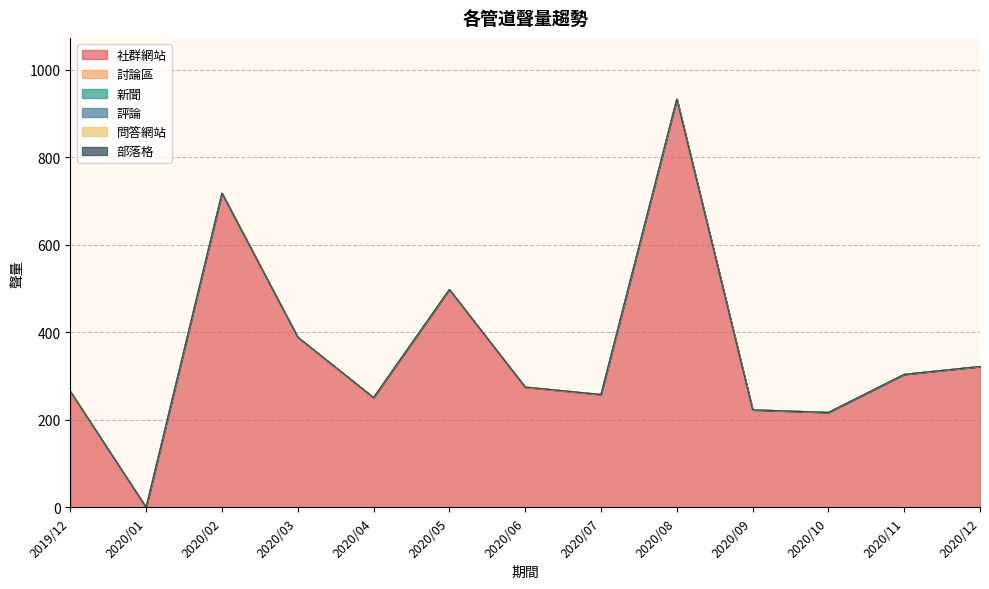

Between 2020/01 and 2020/10, which series saw the biggest shift?

社群網站